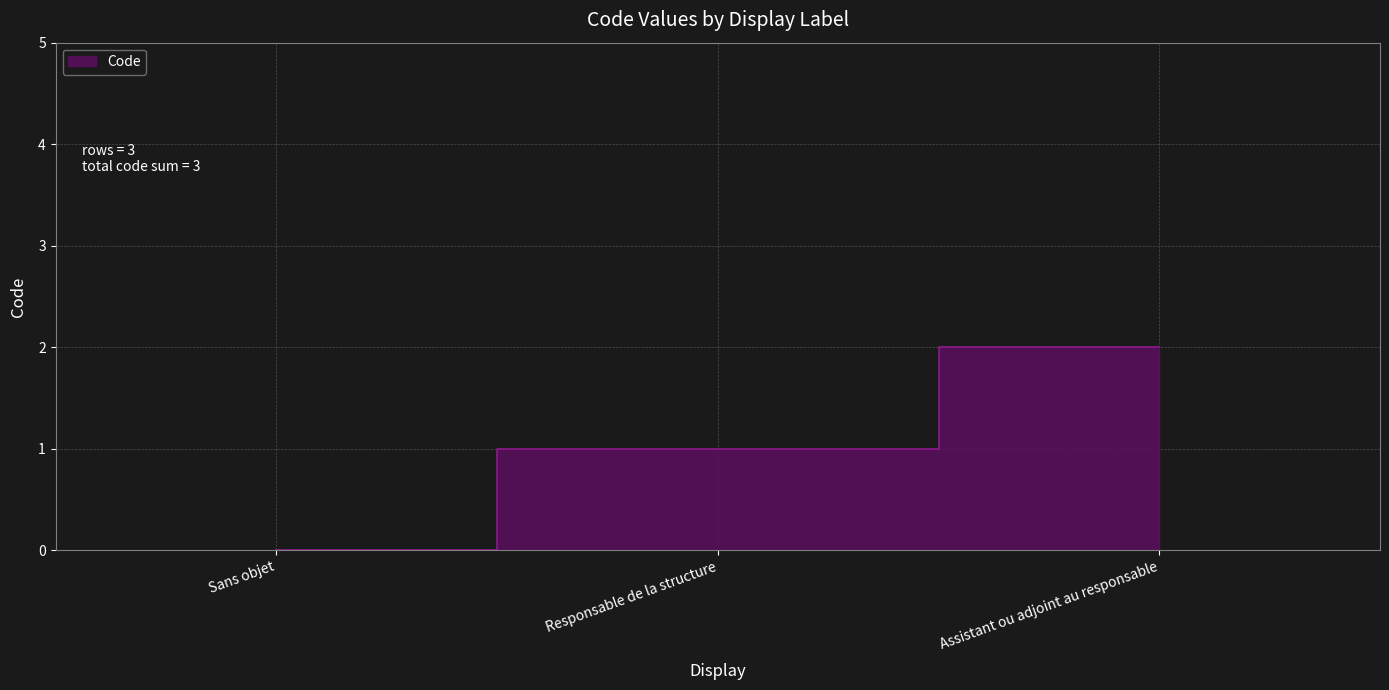

How many lines are shown in the chart?

1